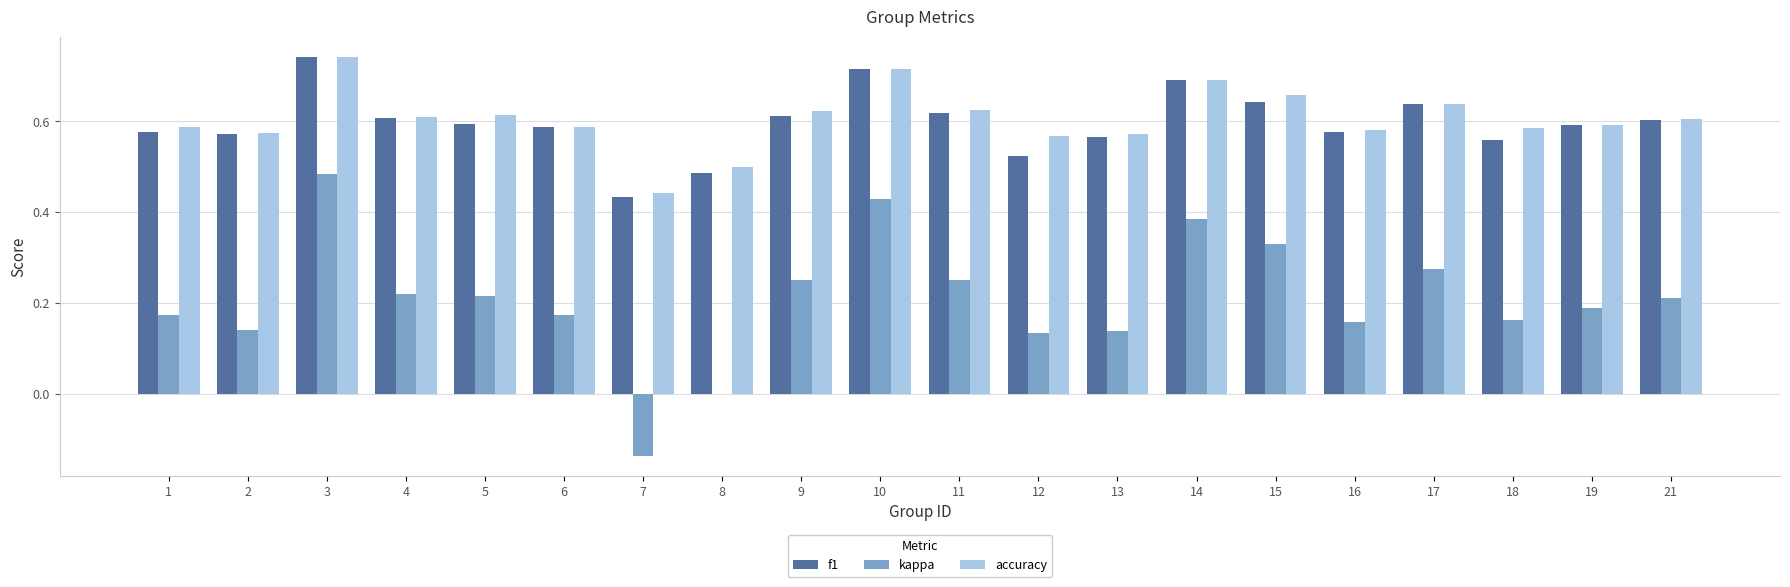

Is the value of accuracy at 19 greater than the value of f1 at 14?

No